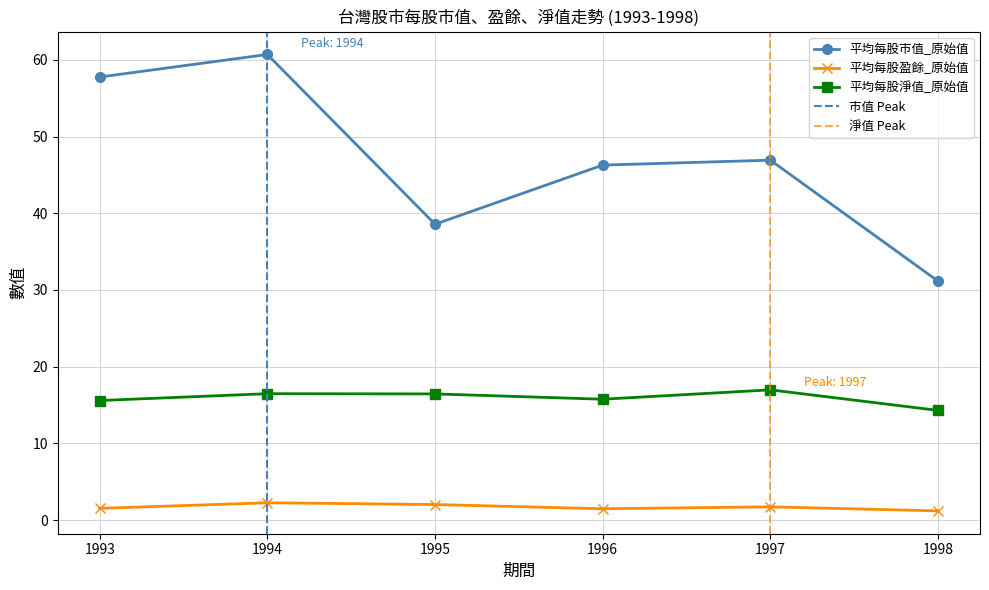

In 平均每股淨值_原始值, how many points are higher than both neighbors (excluding endpoints)?

2